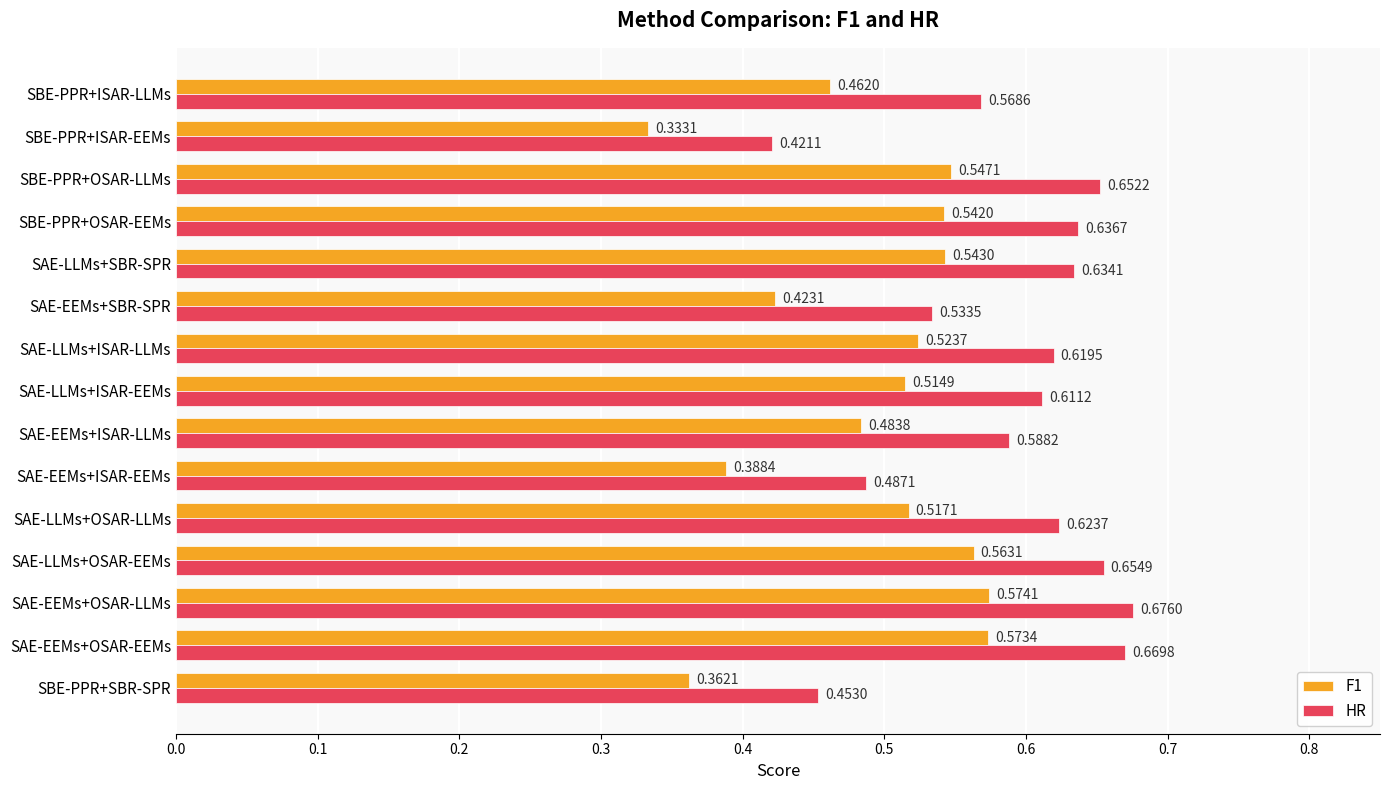

At which category is the sum across all series the highest?

SAE-EEMs+OSAR-LLMs